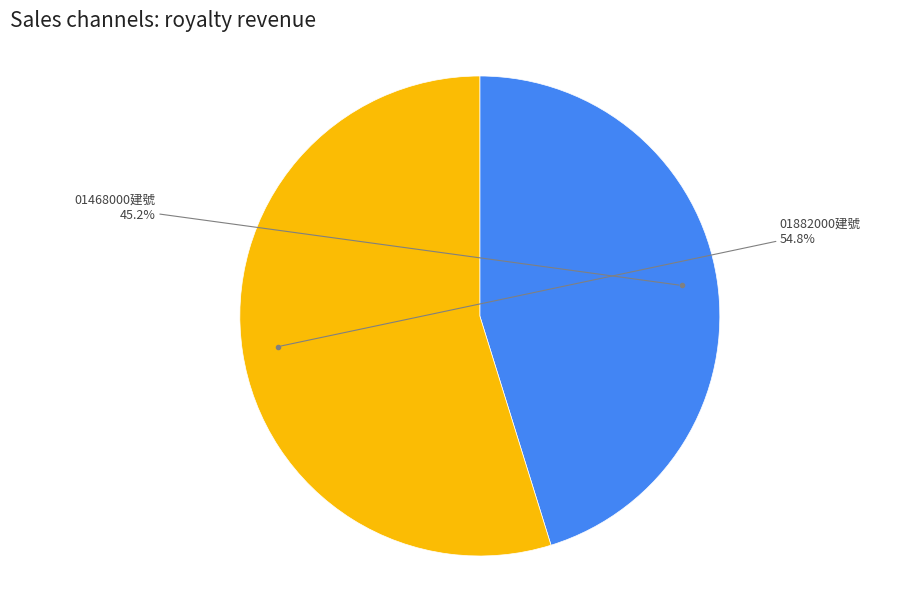

How many segments does this pie chart have?

2